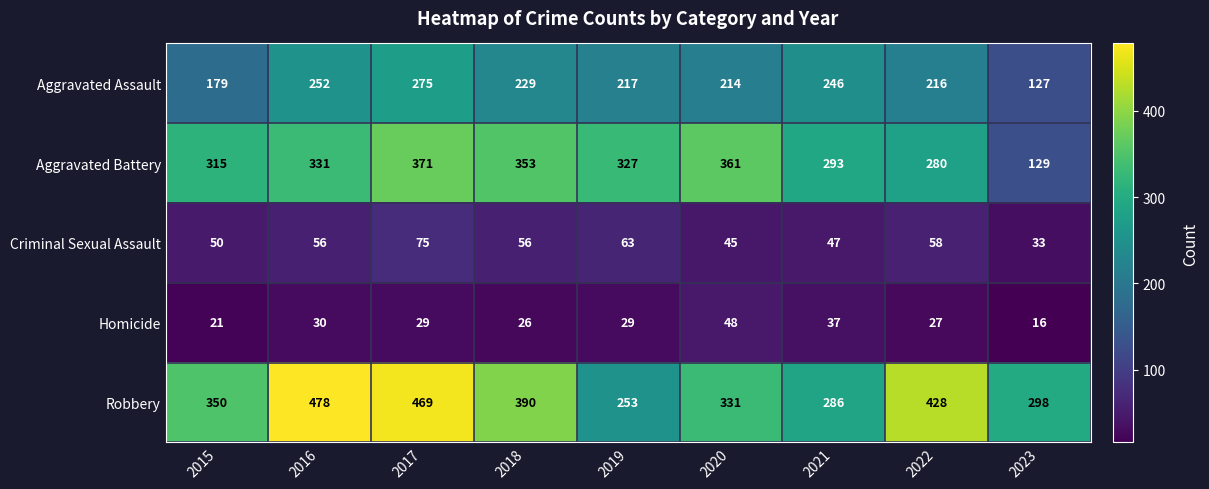

Rank the series at 2020 from highest to lowest value.

Aggravated Battery, Robbery, Aggravated Assault, Homicide, Criminal Sexual Assault